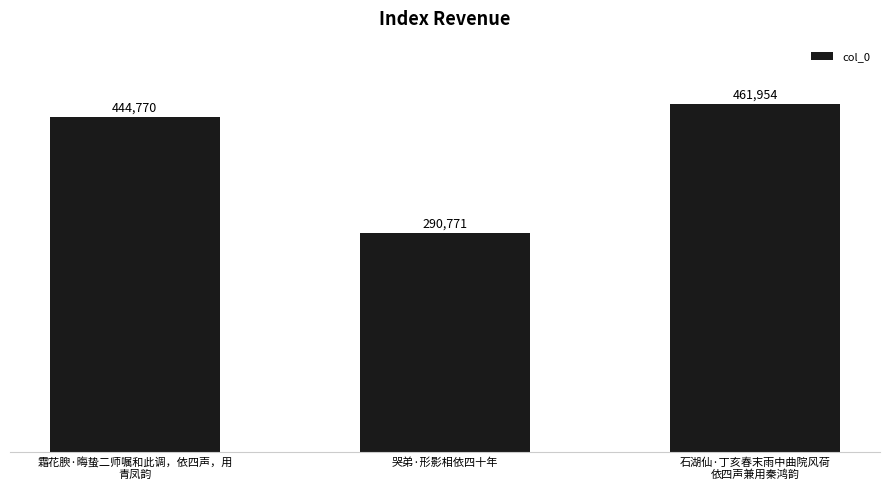

What is the greatest value displayed?

461954